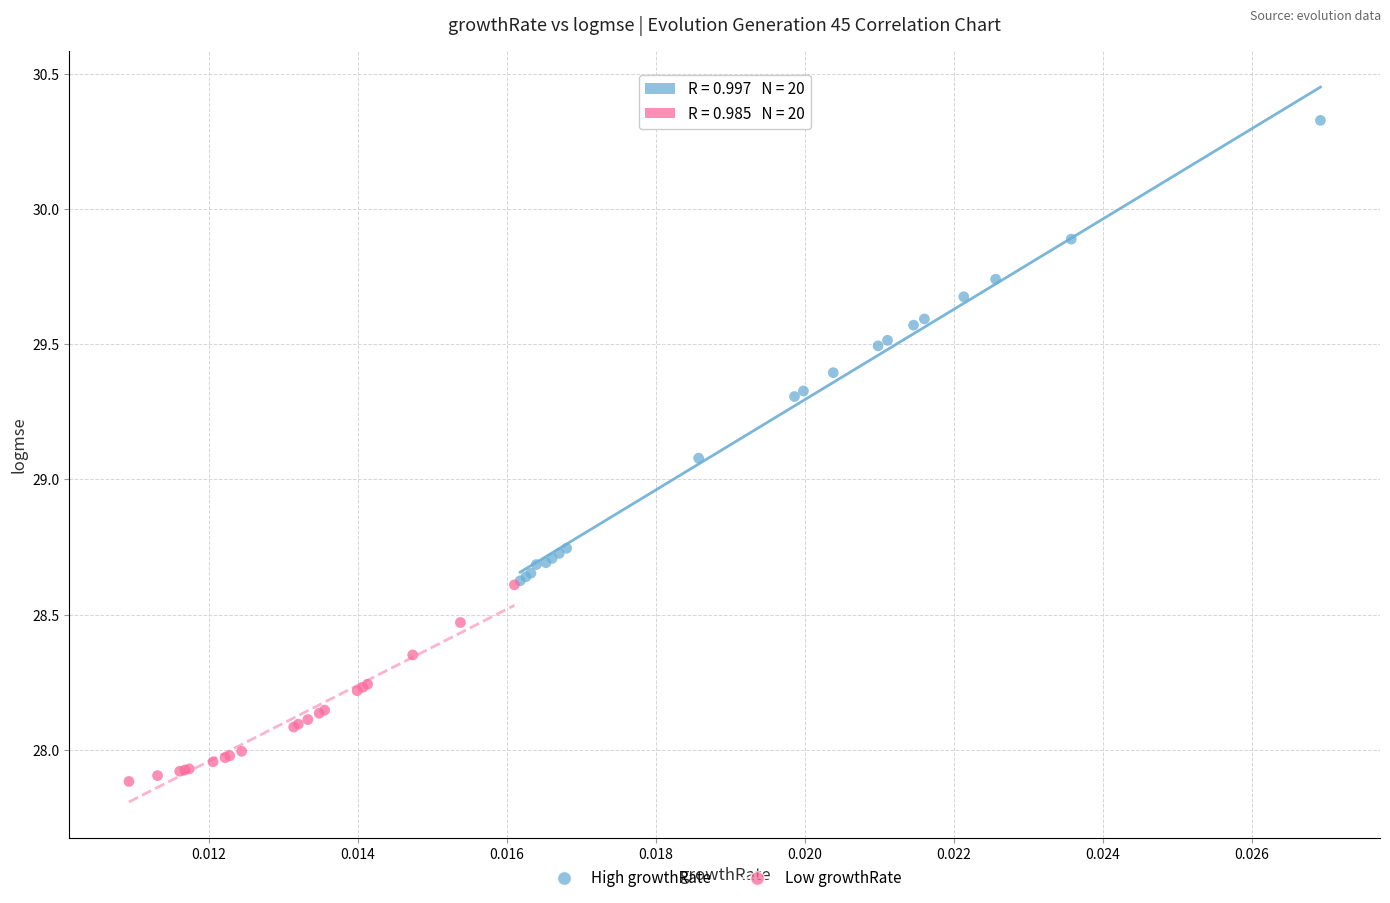

Which series reaches the maximum Y coordinate?

High growthRate